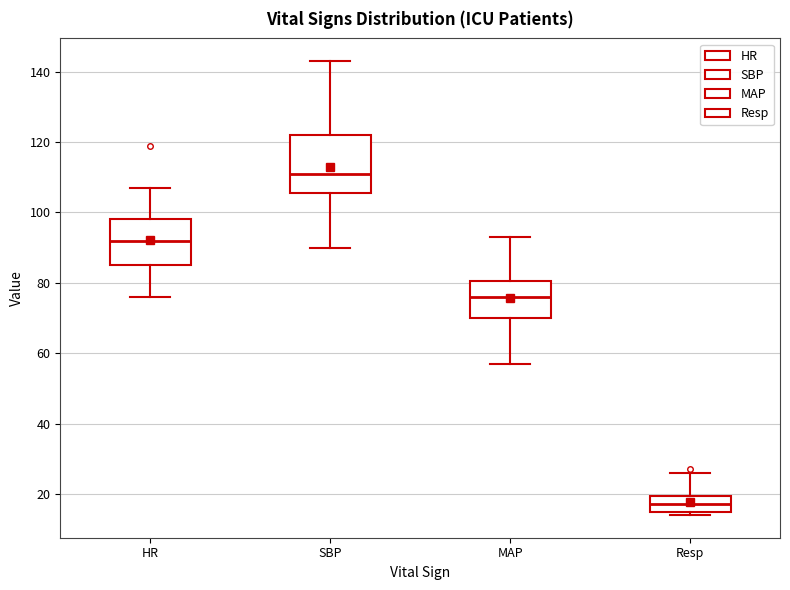

Where does the lower whisker of the box for MAP end on the y-axis? The values are not printed on the chart, so give them approximately, as read against the axis.

58